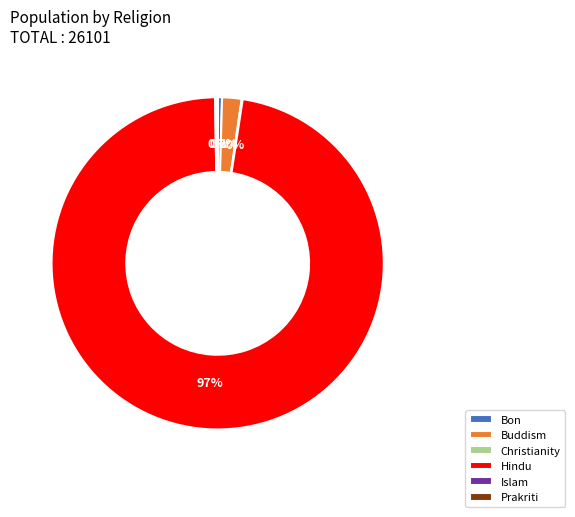

Which category accounts for the majority?

Hindu